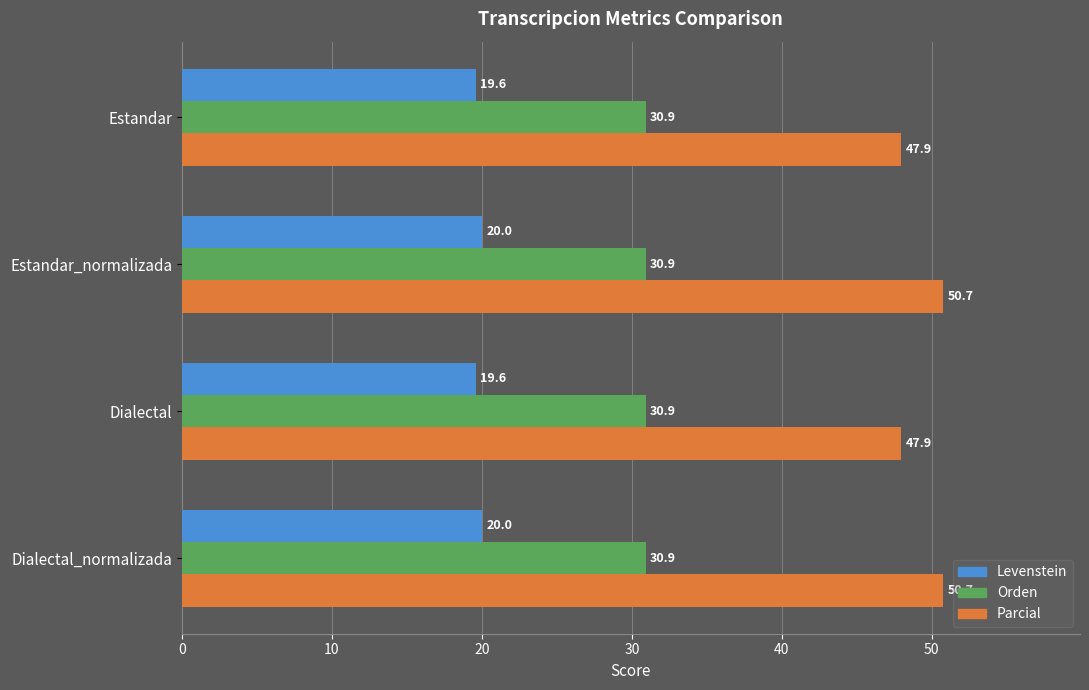

What are all the series names shown in the legend?

Levenstein, Orden, Parcial